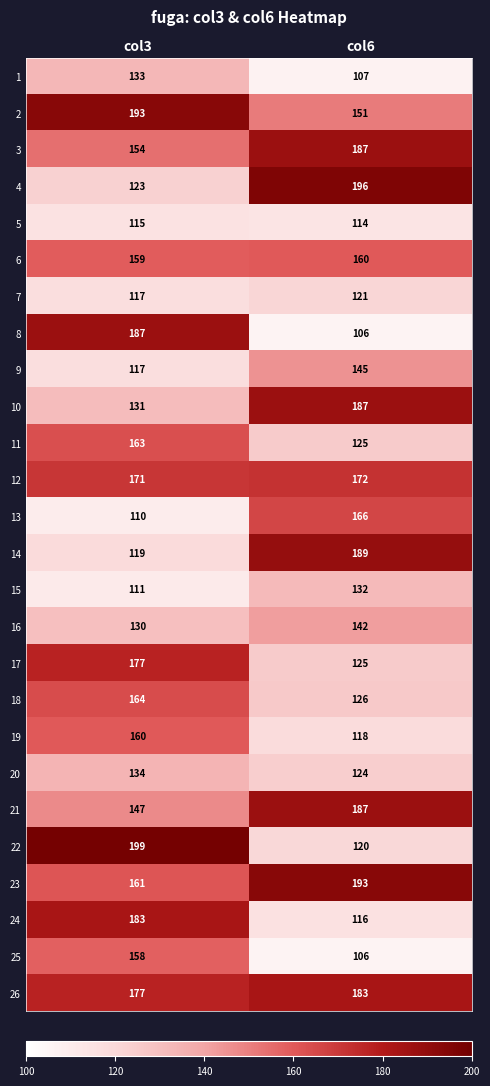

Which series has the largest total across all categories?

26